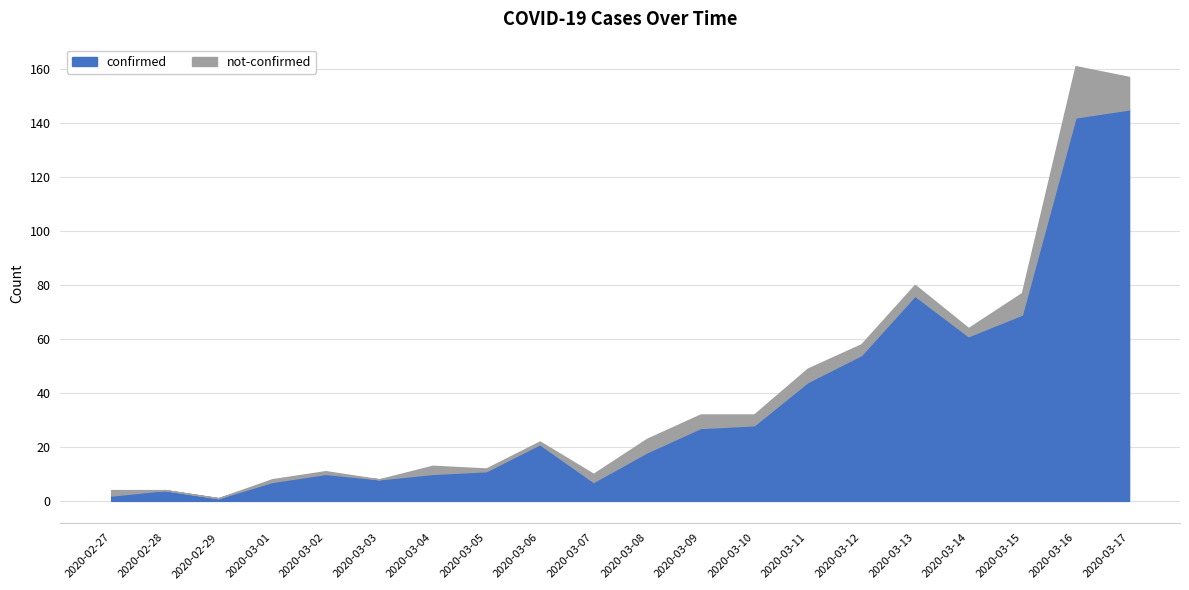

Which label corresponds to the largest value in the chart?

2020-03-17